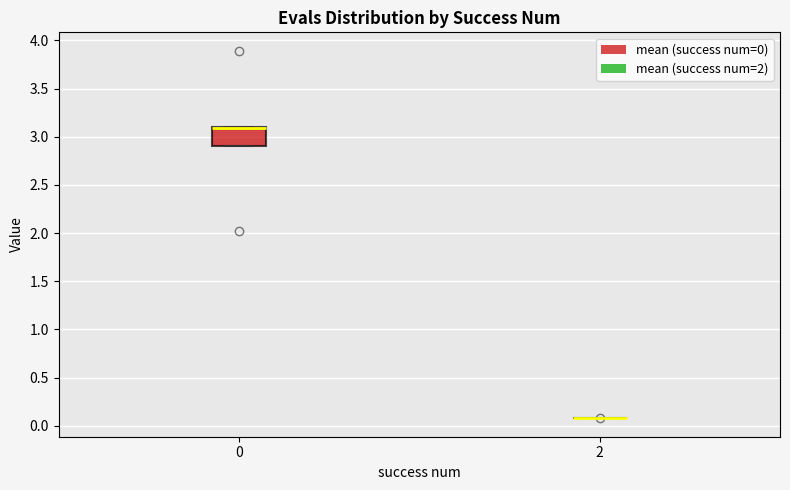

Comparing the boxes themselves (not the whiskers), which one is the tallest?

0